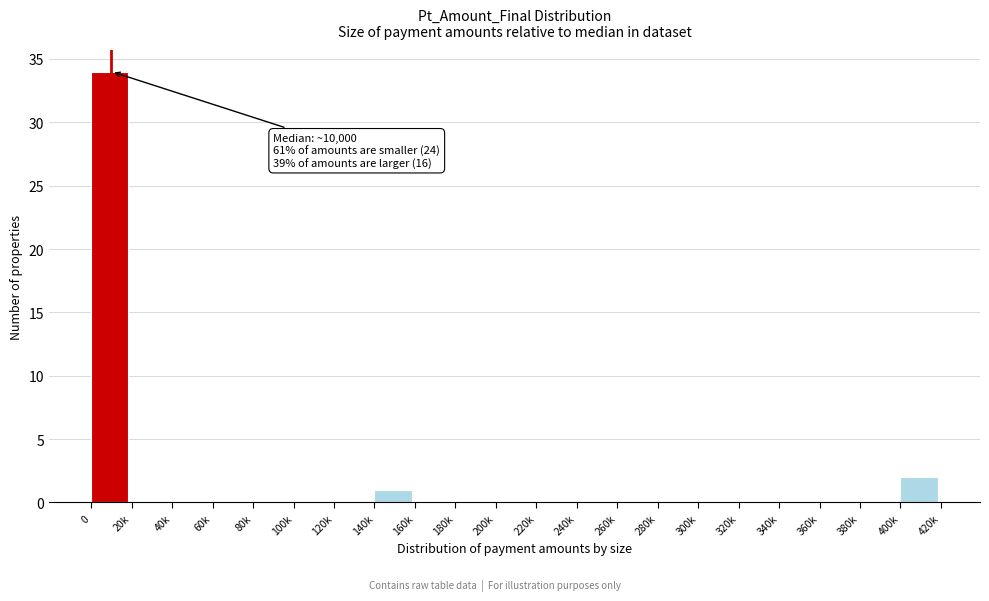

Reading right to left, extract all data points from this chart.

400k=2	380k=0	360k=0	340k=0	320k=0	300k=0	280k=0	260k=0	240k=0	220k=0	200k=0	180k=0	160k=0	140k=1	120k=0	100k=0	80k=0	60k=0	40k=0	20k=0	0=34